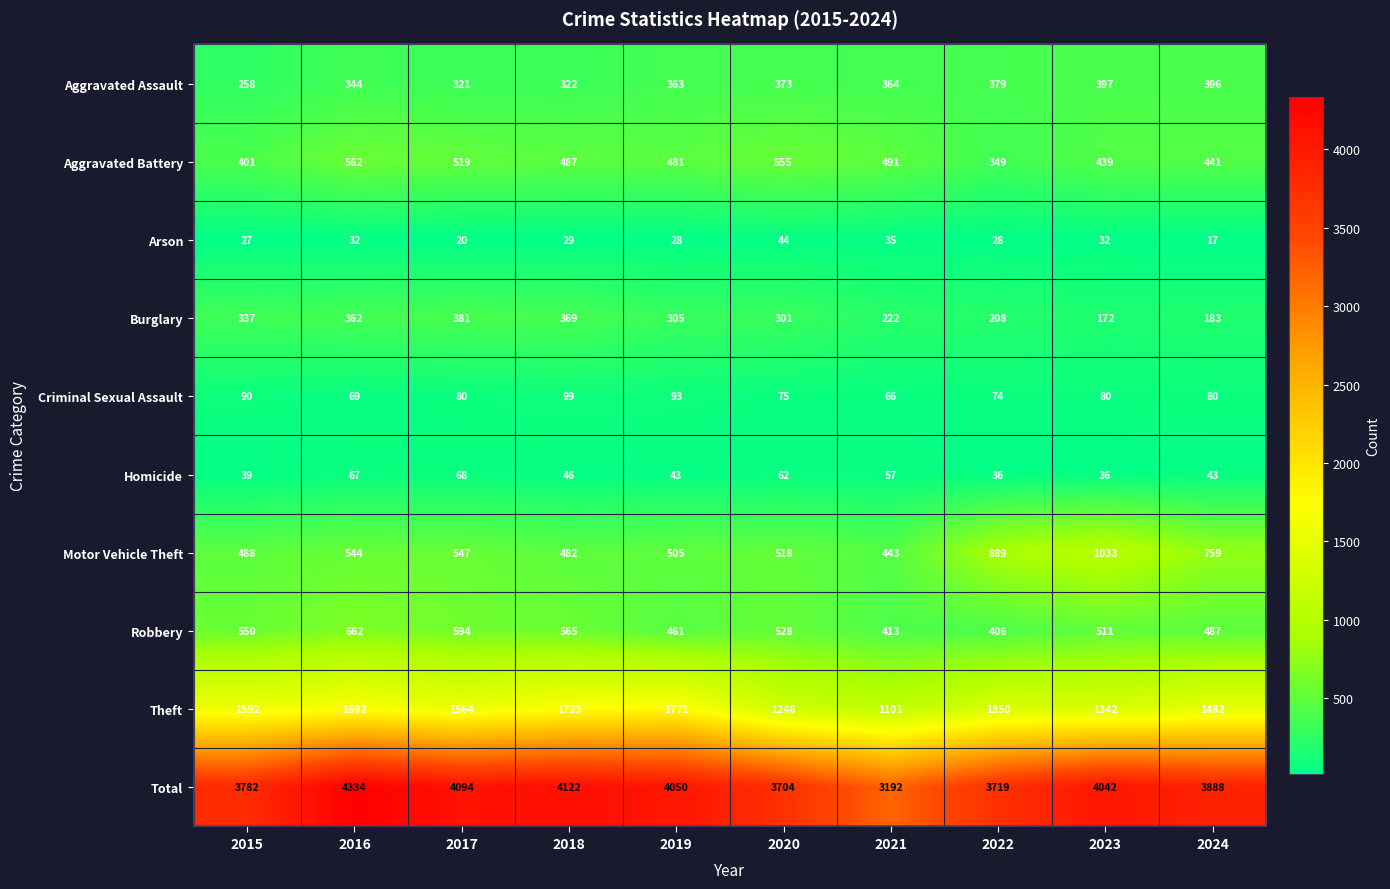

Read the Theft value at 2024, to the nearest 100.

1500